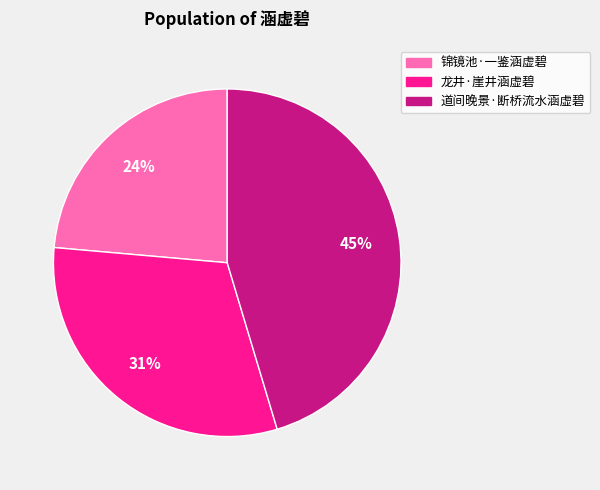

Combined, do 龙井·崖井涵虚碧 and 道间晚景·断桥流水涵虚碧 account for over 50%?

Yes